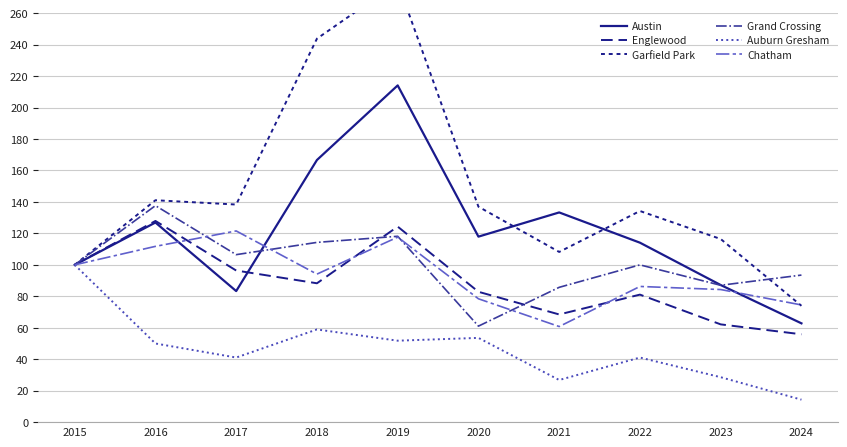

True or false: Grand Crossing and Auburn Gresham cross at least once.

False